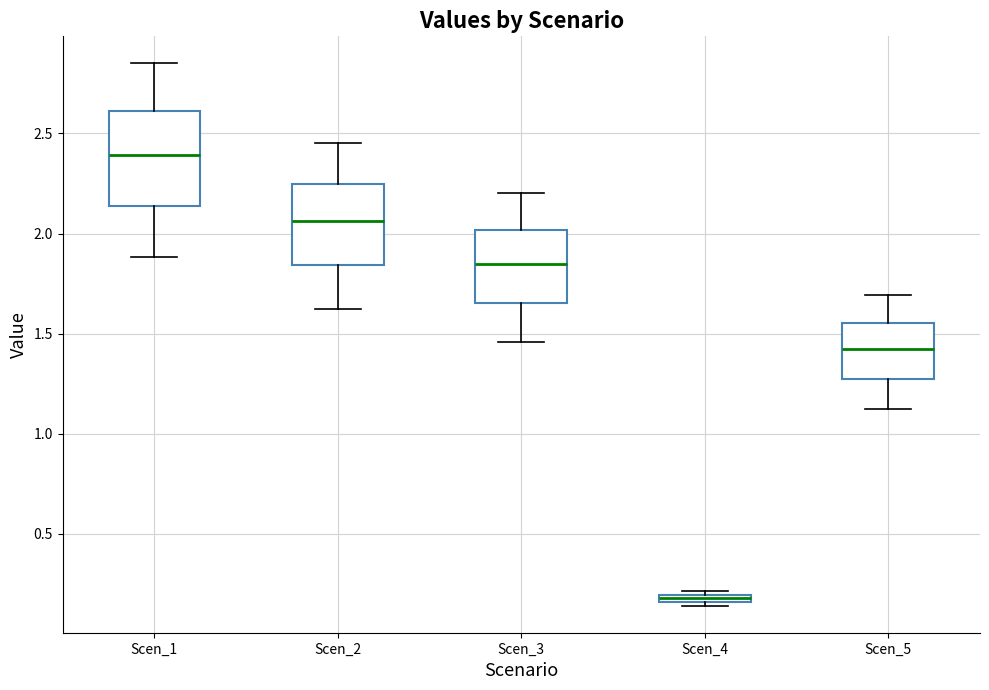

Where does the lower whisker of the box for Scen_2 end on the y-axis? The values are not printed on the chart, so give them approximately, as read against the axis.

1.60